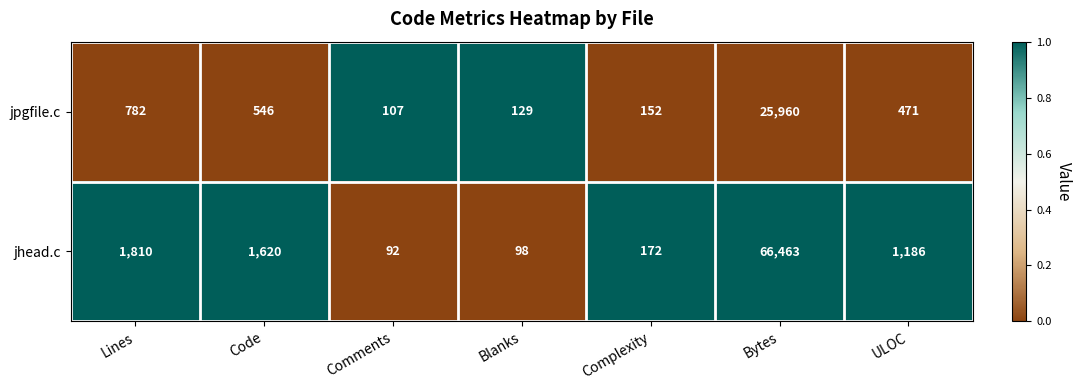

Rank the series by their average value, from highest to lowest.

jhead.c, jpgfile.c